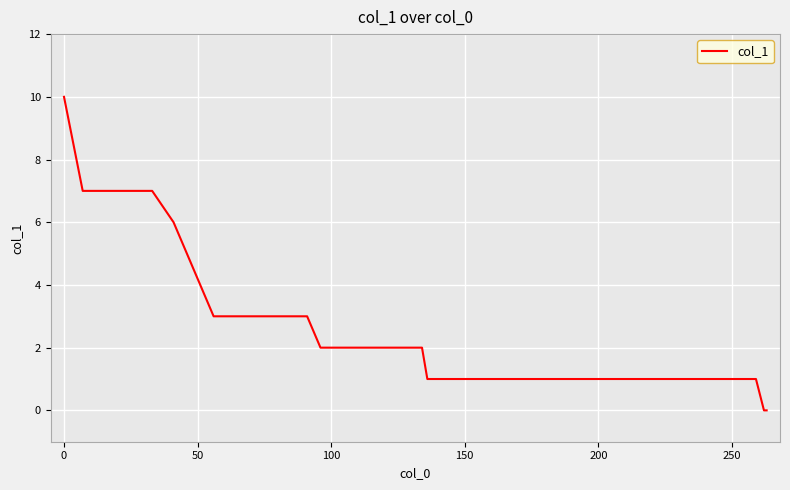

How many values are between 1 and 5?

19